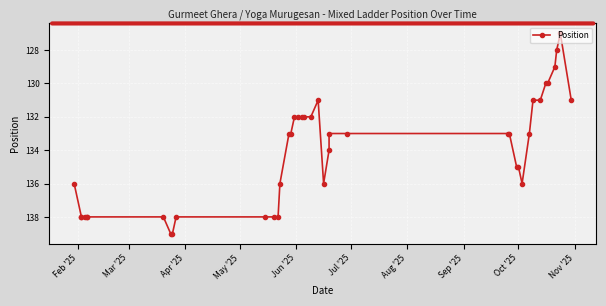

How many interior local valleys (lower than both neighbors) does the data have?

2